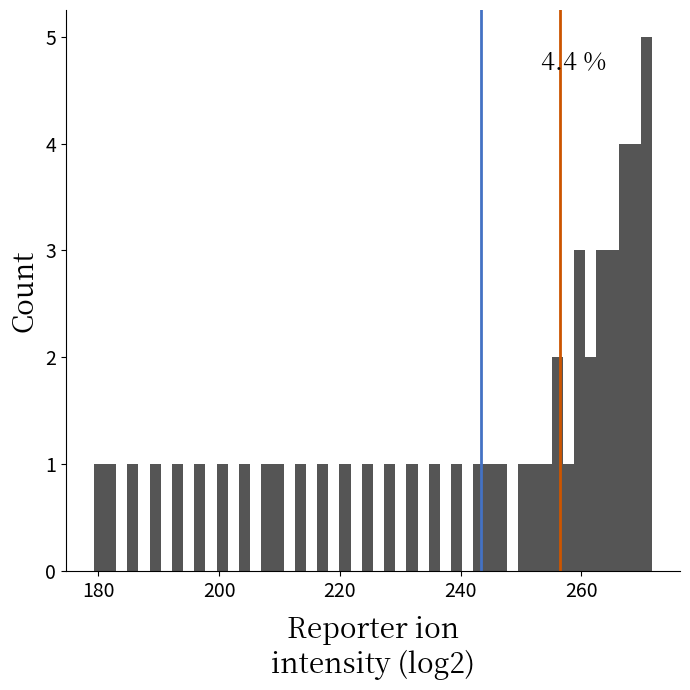

Read against the x-axis, roughly where is the centre of the tallest bar?

270